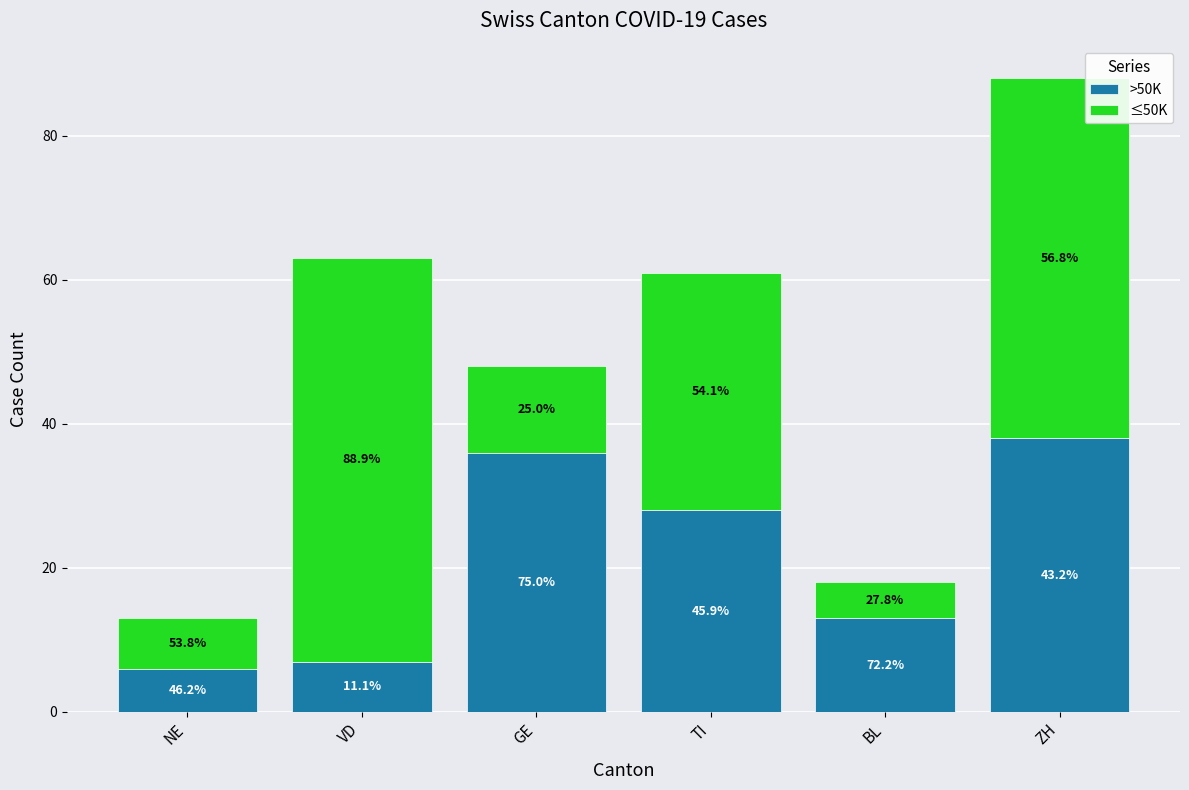

Are the bars horizontal?

No